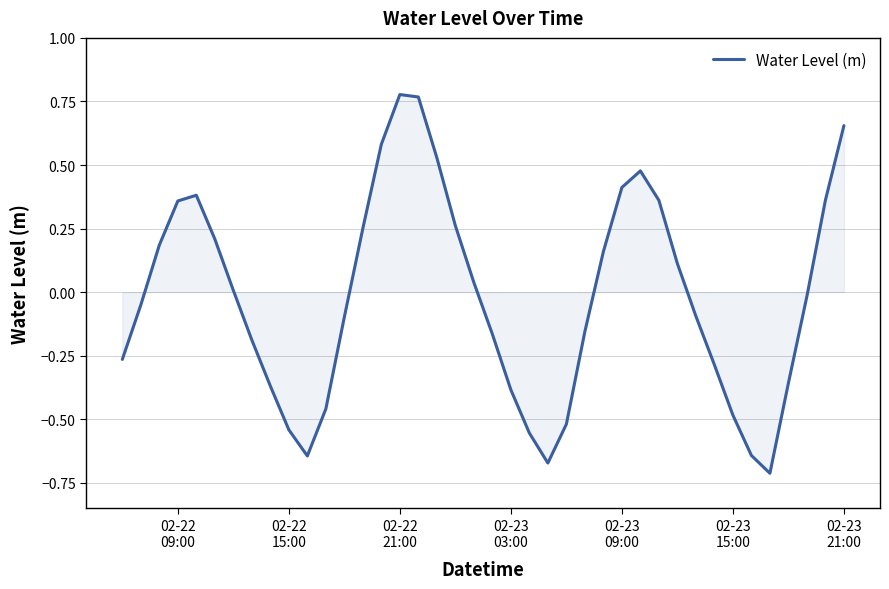

Count the number of categories in the chart.

40